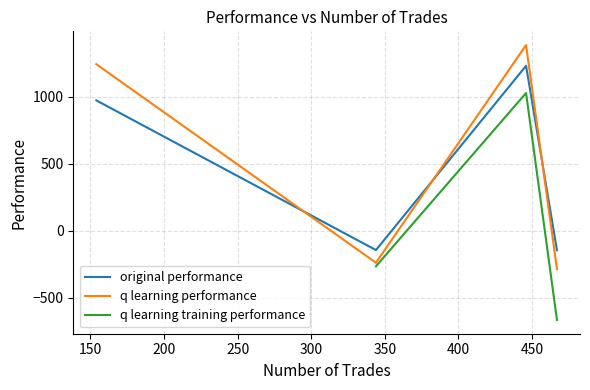

True or false: original performance and q learning performance cross at least once.

True